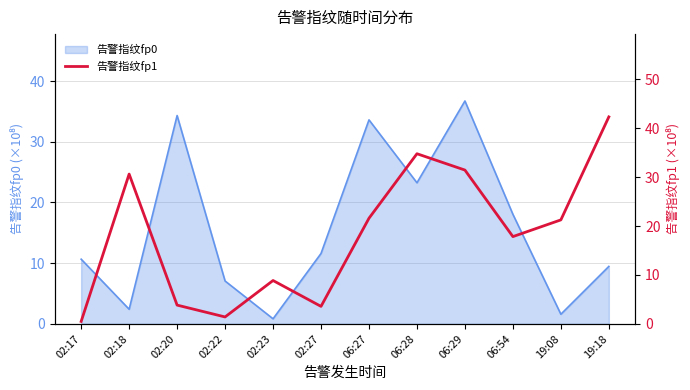

Which has a higher value, 02:27 or 02:22?

02:27